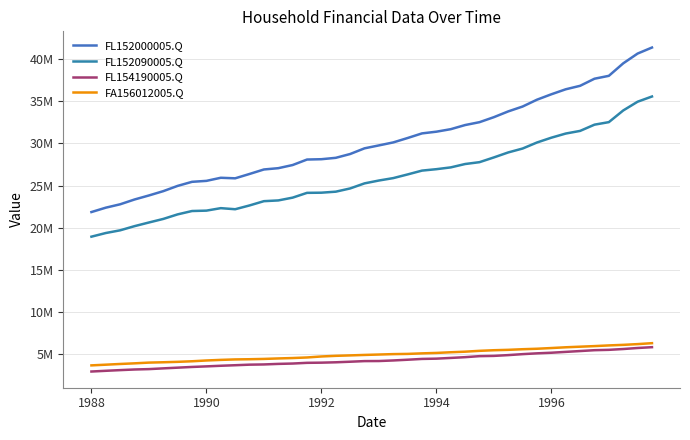

What is the value of the FL154190005.Q point at the 15th from the left?

3869727